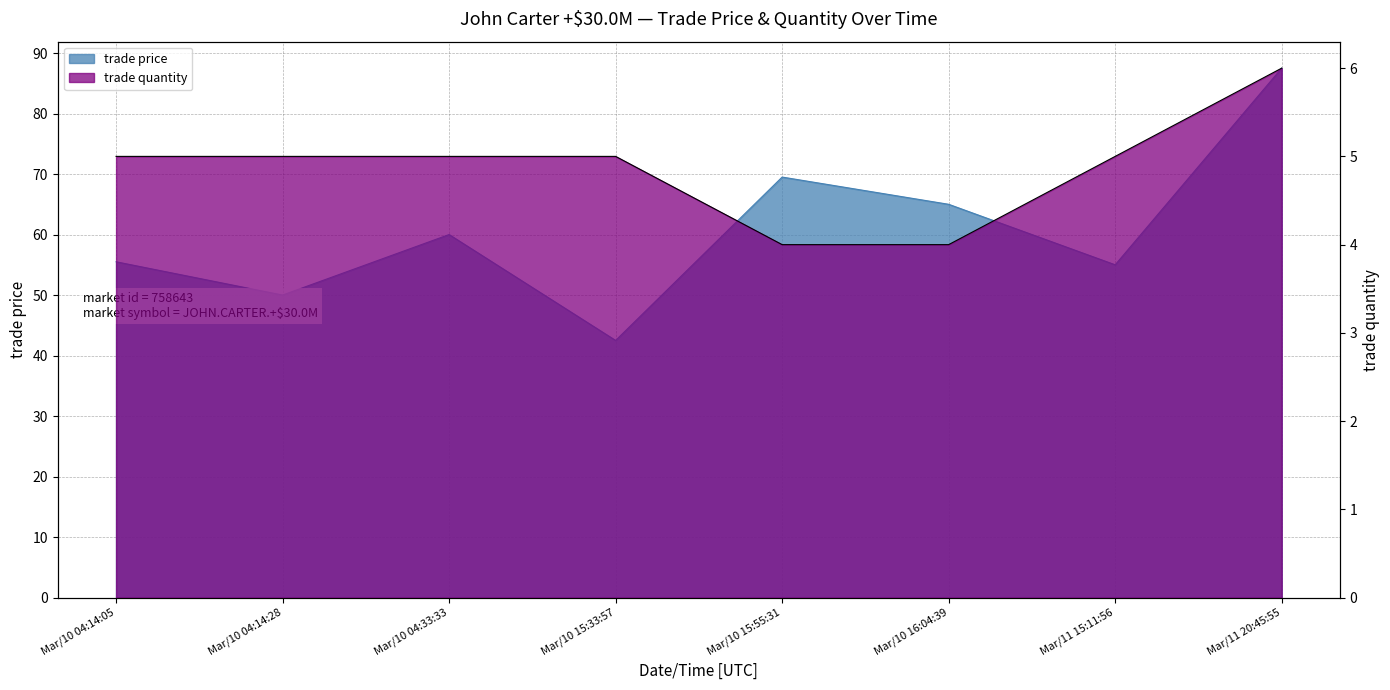

At how many categories does at least one series exceed 44?

7